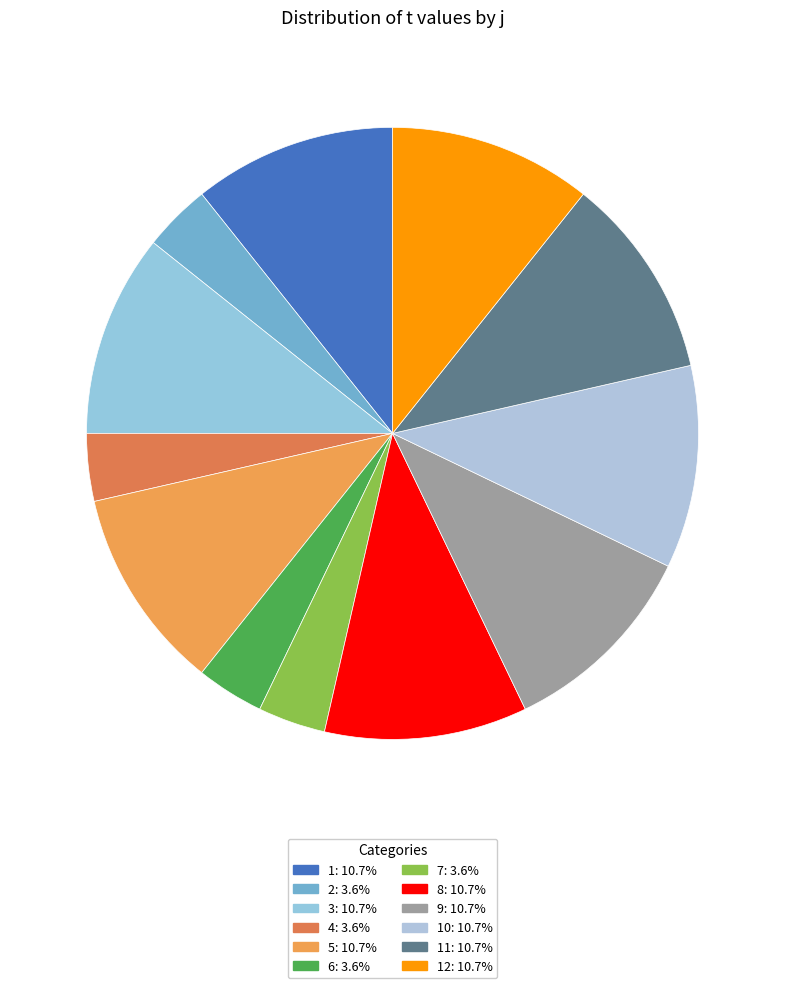

Rank the categories by value from highest to lowest.

1, 3, 5, 8, 9, 10, 11, 12, 2, 4, 6, 7